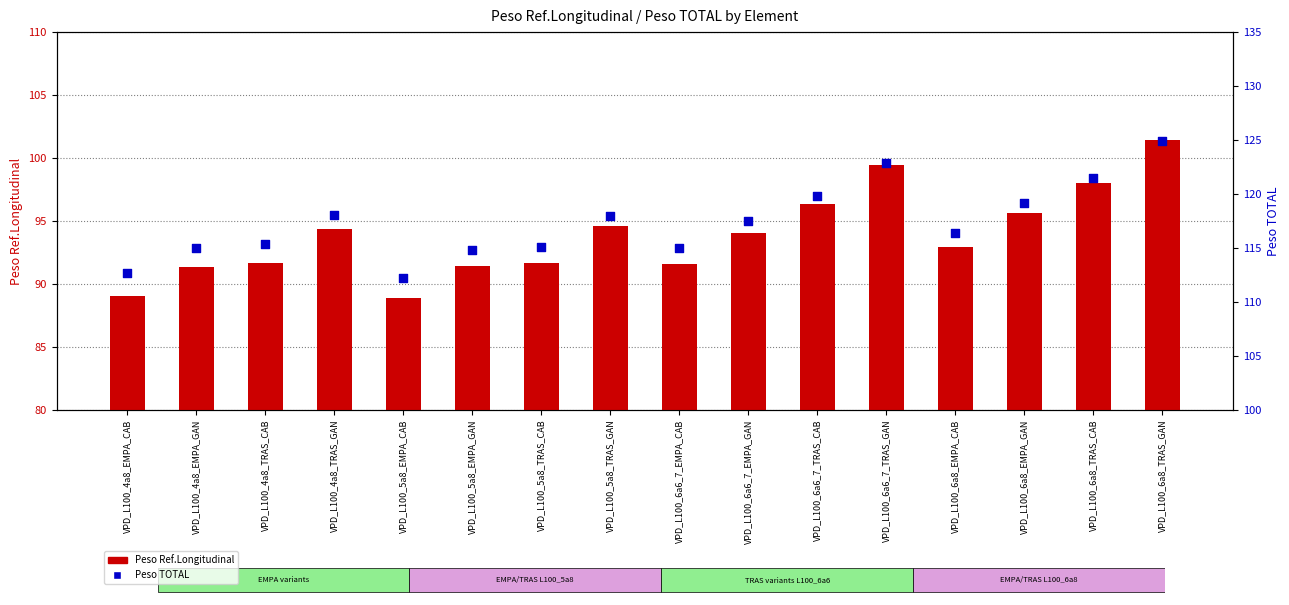

Which series has the widest spread of Y values?

Peso TOTAL